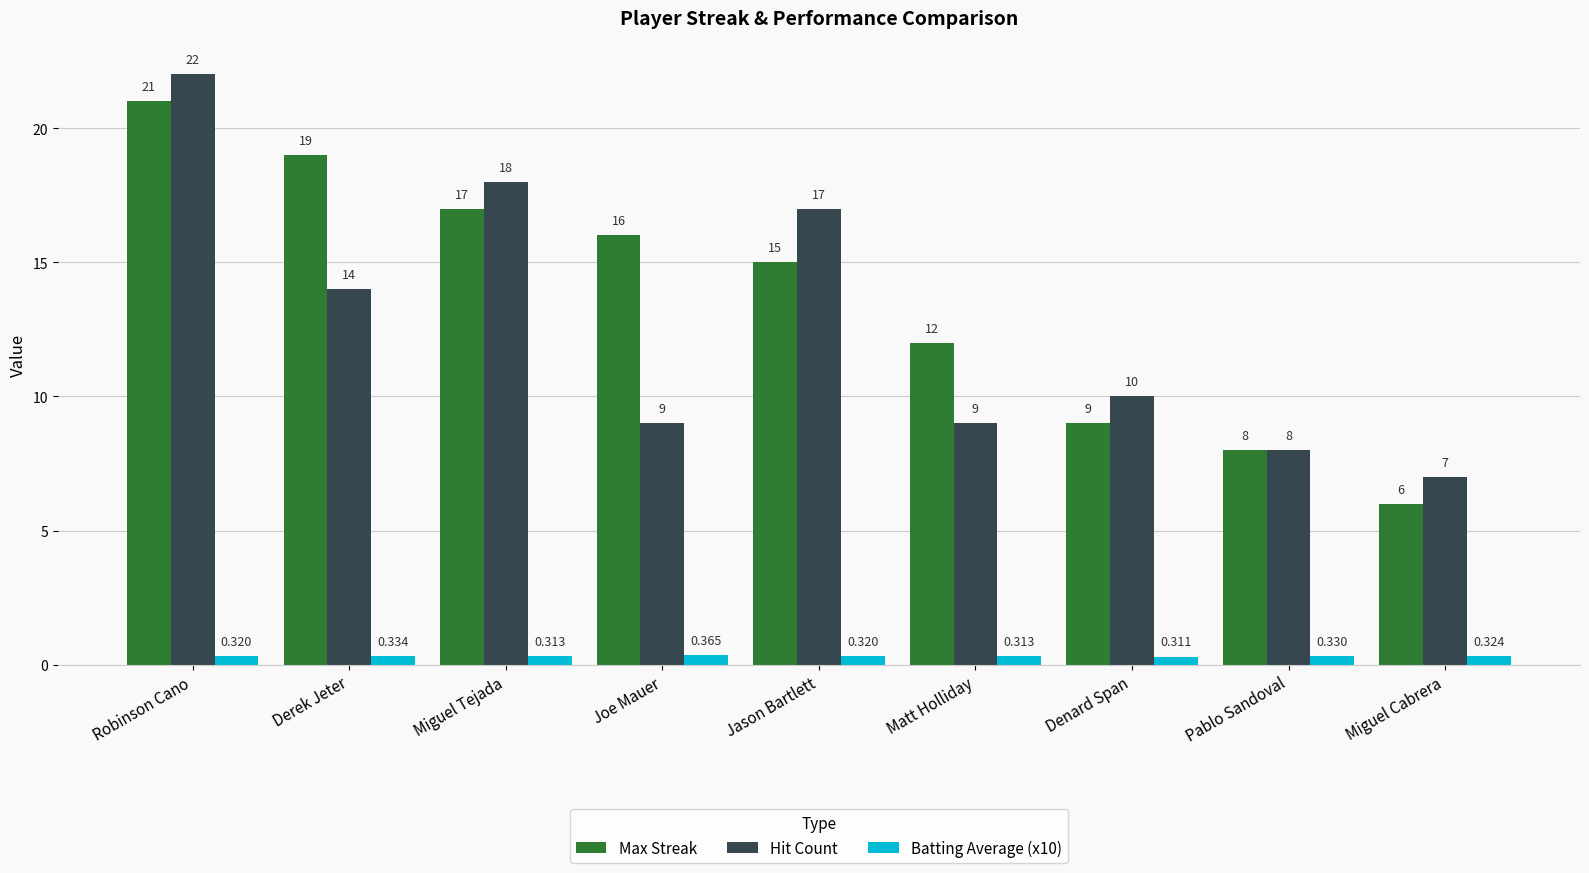

What is the difference between the highest and lowest values at Robinson Cano?

21.7